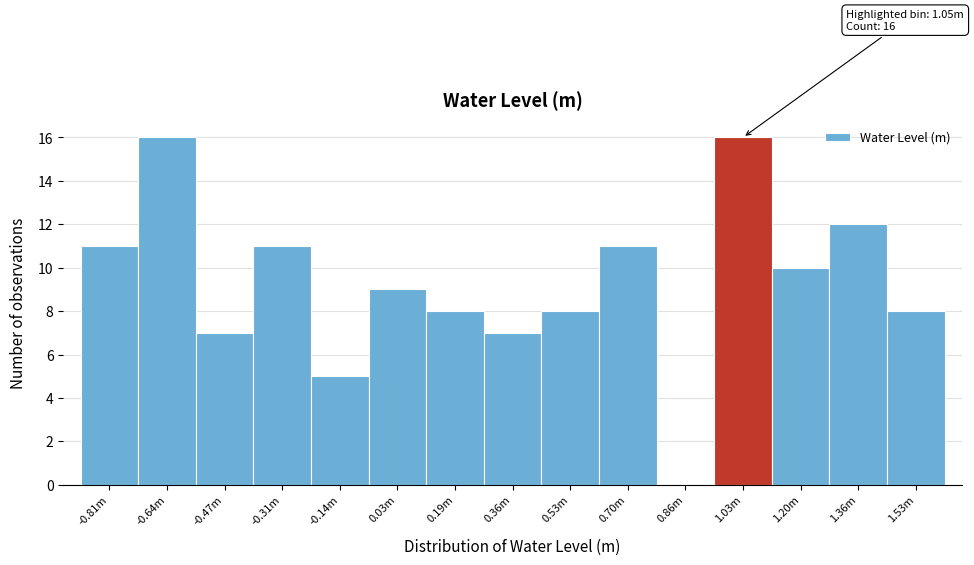

Reading left to right, list all the values displayed in this chart.

-0.81m=11	-0.64m=16	-0.47m=7	-0.31m=11	-0.14m=5	0.03m=9	0.19m=8	0.36m=7	0.53m=8	0.70m=11	0.86m=0	1.03m=16	1.20m=10	1.36m=12	1.53m=8